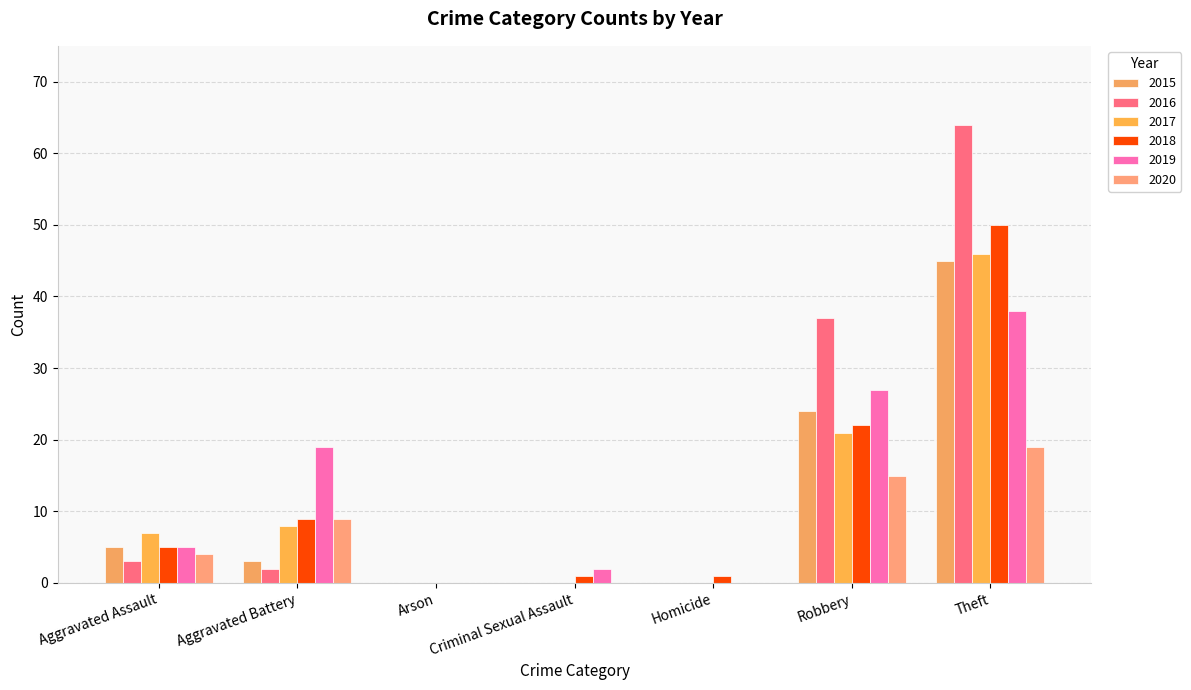

List the labels in order of 2016 value, smallest first.

Arson, Criminal Sexual Assault, Homicide, Aggravated Battery, Aggravated Assault, Robbery, Theft